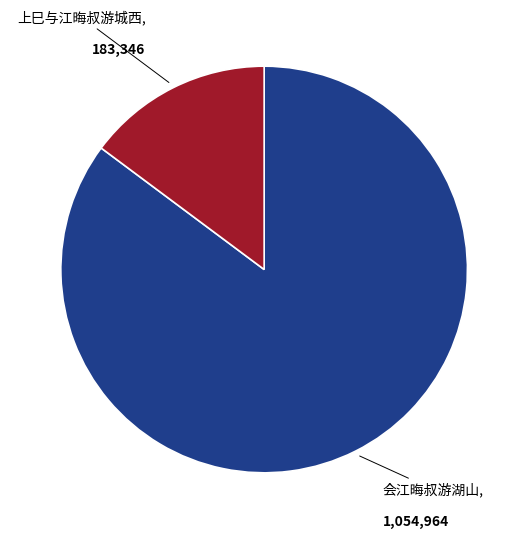

True or false: 上巳与江晦叔游城西 accounts for 15% of the total.

True